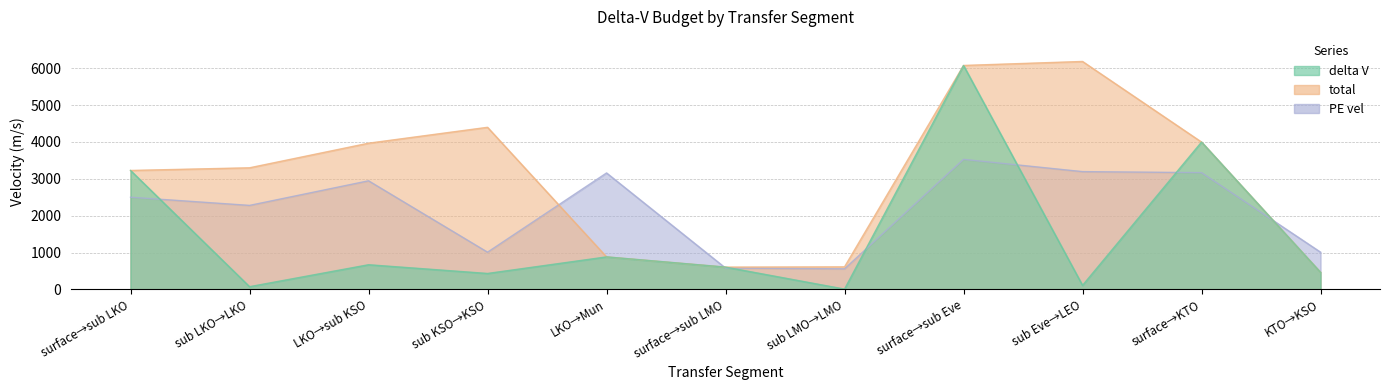

What is the value of the delta_V point at the 3rd from the left?

668.0